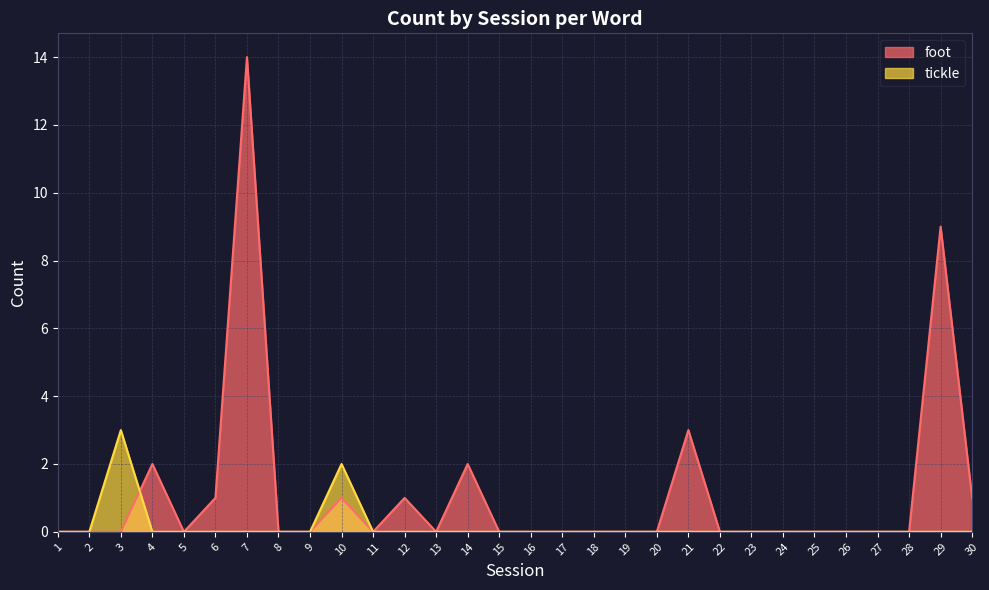

Is the value of tickle at 21 greater than the value of foot at 2?

No